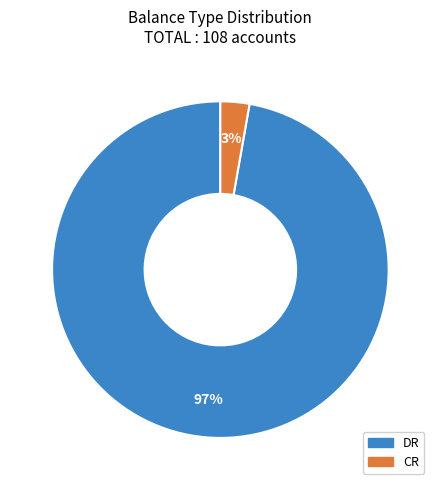

Which slice represents more than half of the pie?

DR